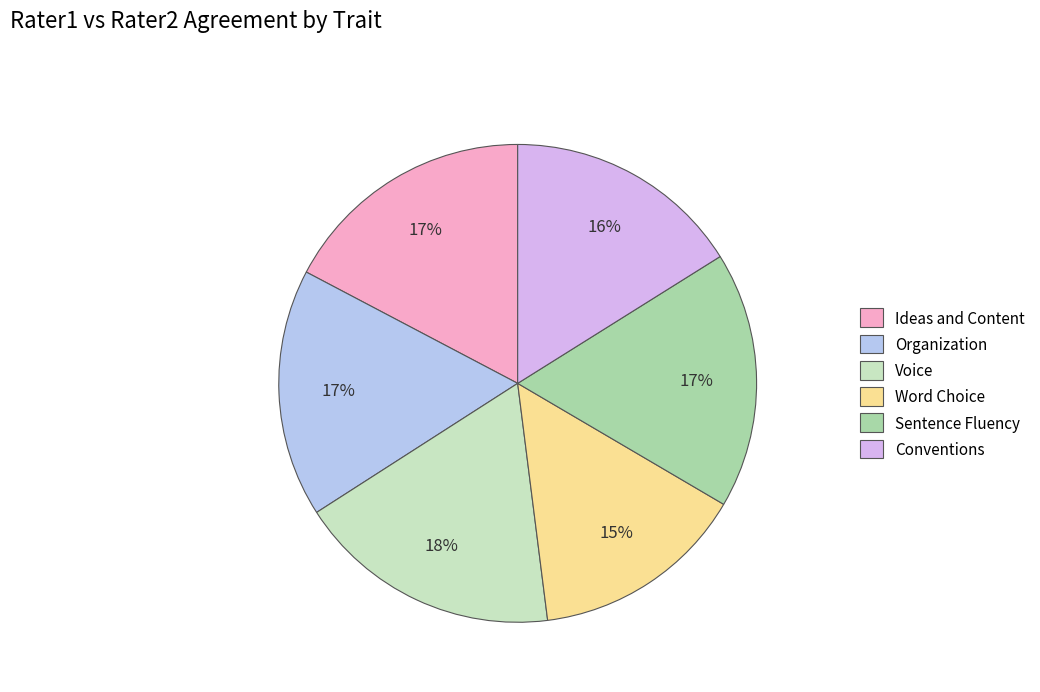

Is there a majority slice in this chart?

No